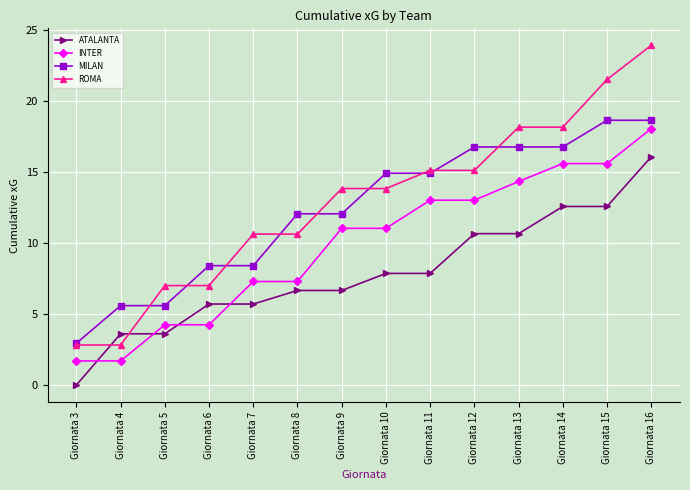

Which category has the highest value across all series?

Giornata 16